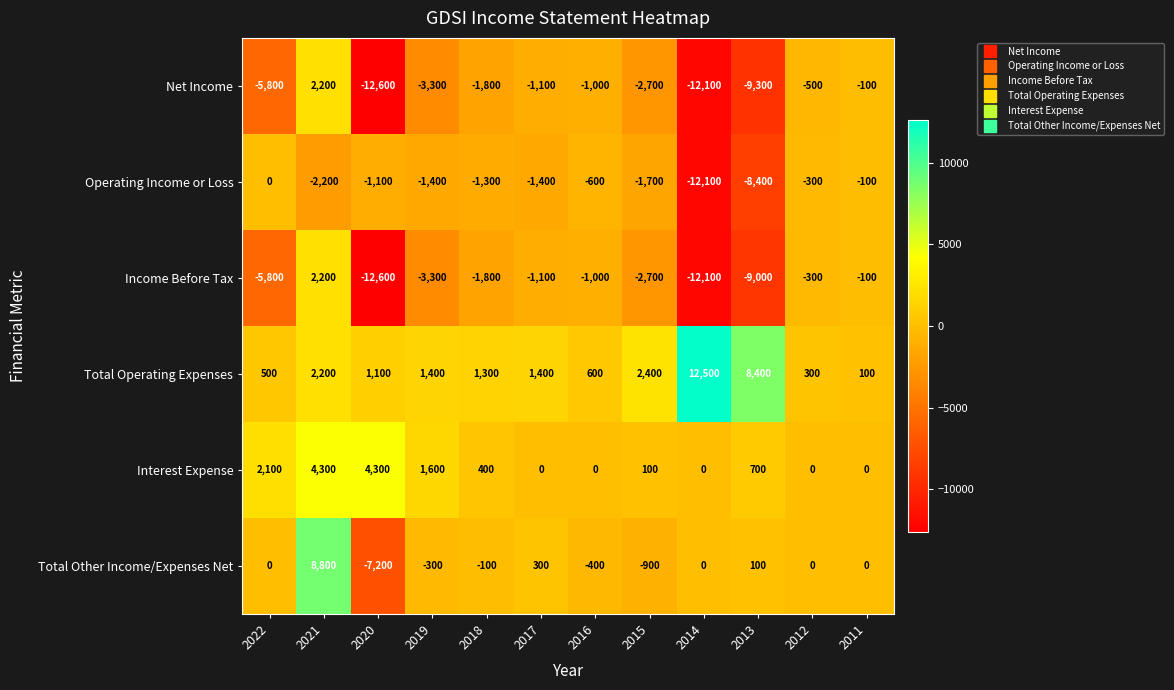

What is the average value of the Operating Income or Loss series?

-2550